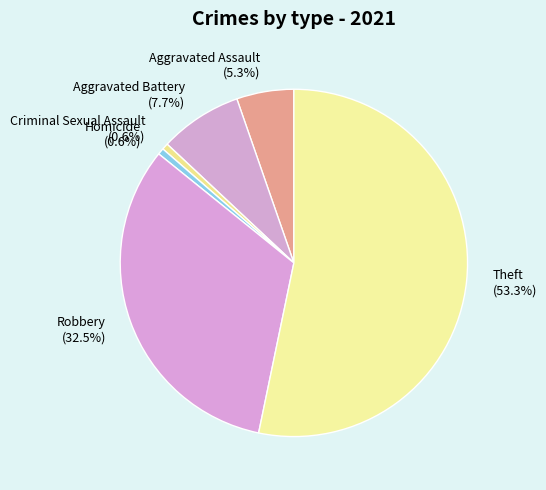

Which slice represents more than half of the pie?

Theft